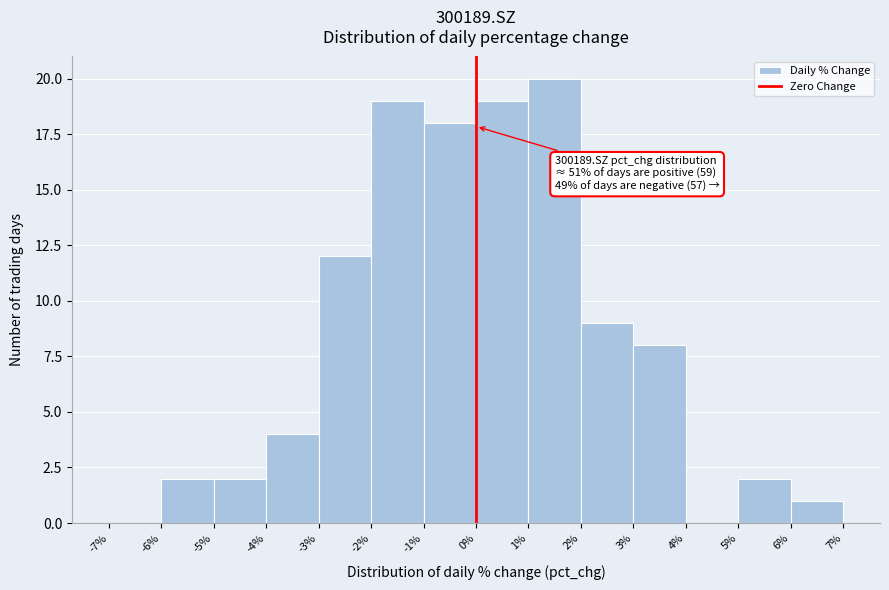

Over which range of the x-axis is the bar tallest?

1% to 2%